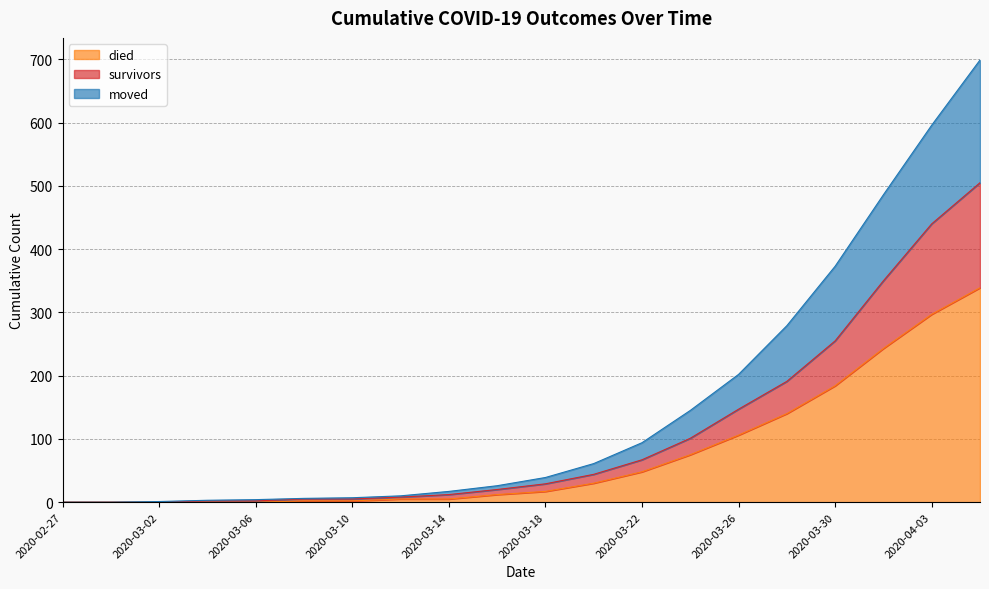

Reading right to left, what are all the values shown in this chart?

survivors: 505	440	350	255	191	147	101	67	44	29	20	12	8	5	5	2	2	0	0	0
died: 339	297	243	184	140	106	75	48	30	17	12	5	5	2	2	0	0	0	0	0
moved: 699	596	486	373	279	202	145	94	61	39	26	17	10	7	6	4	3	1	0	0